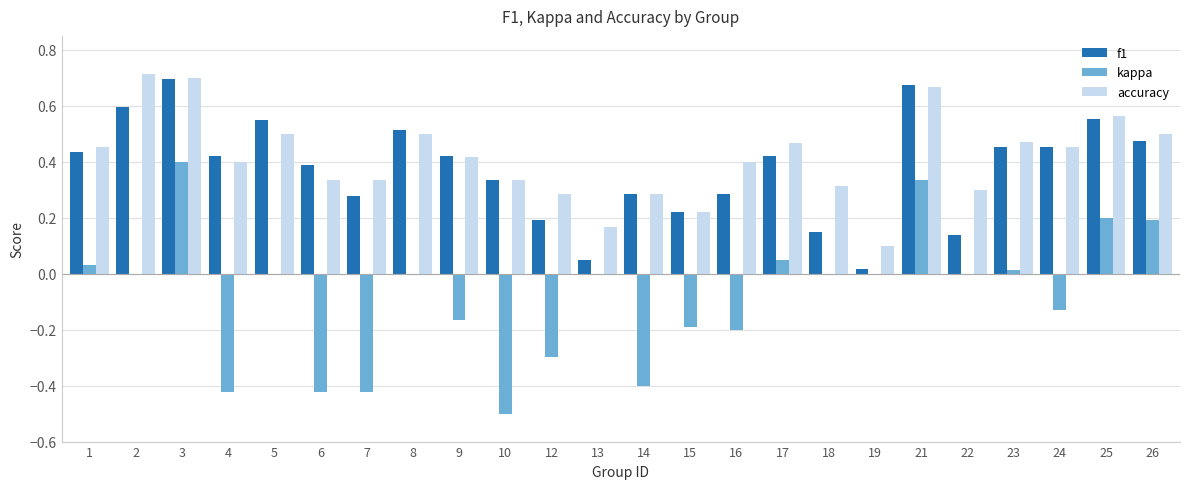

Is the value of f1 at 17 greater than the value of kappa at 18?

Yes